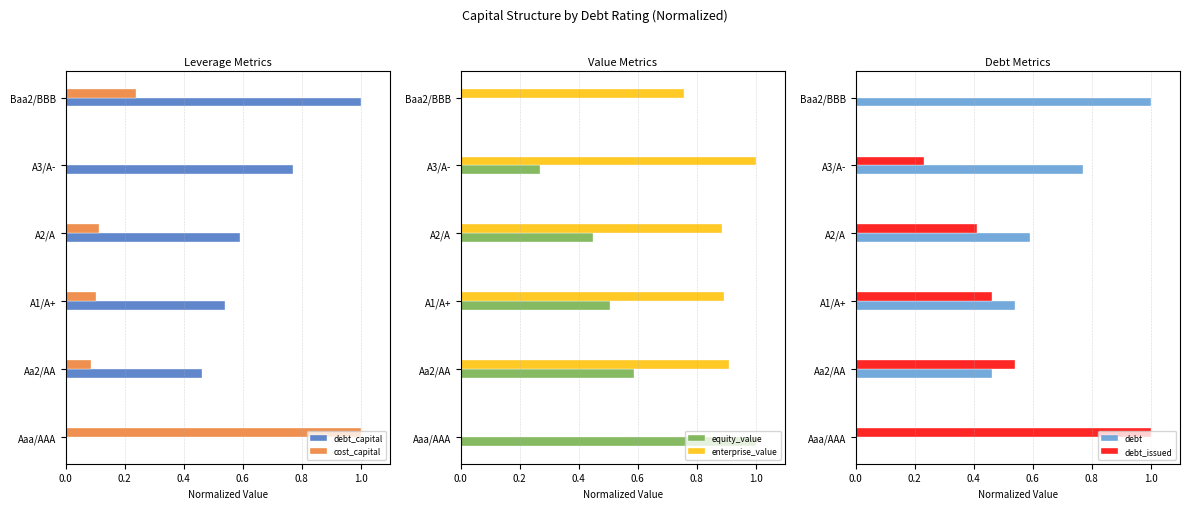

What is the difference between the debt_issued values at A3/A- and Aa2/AA?

0.3